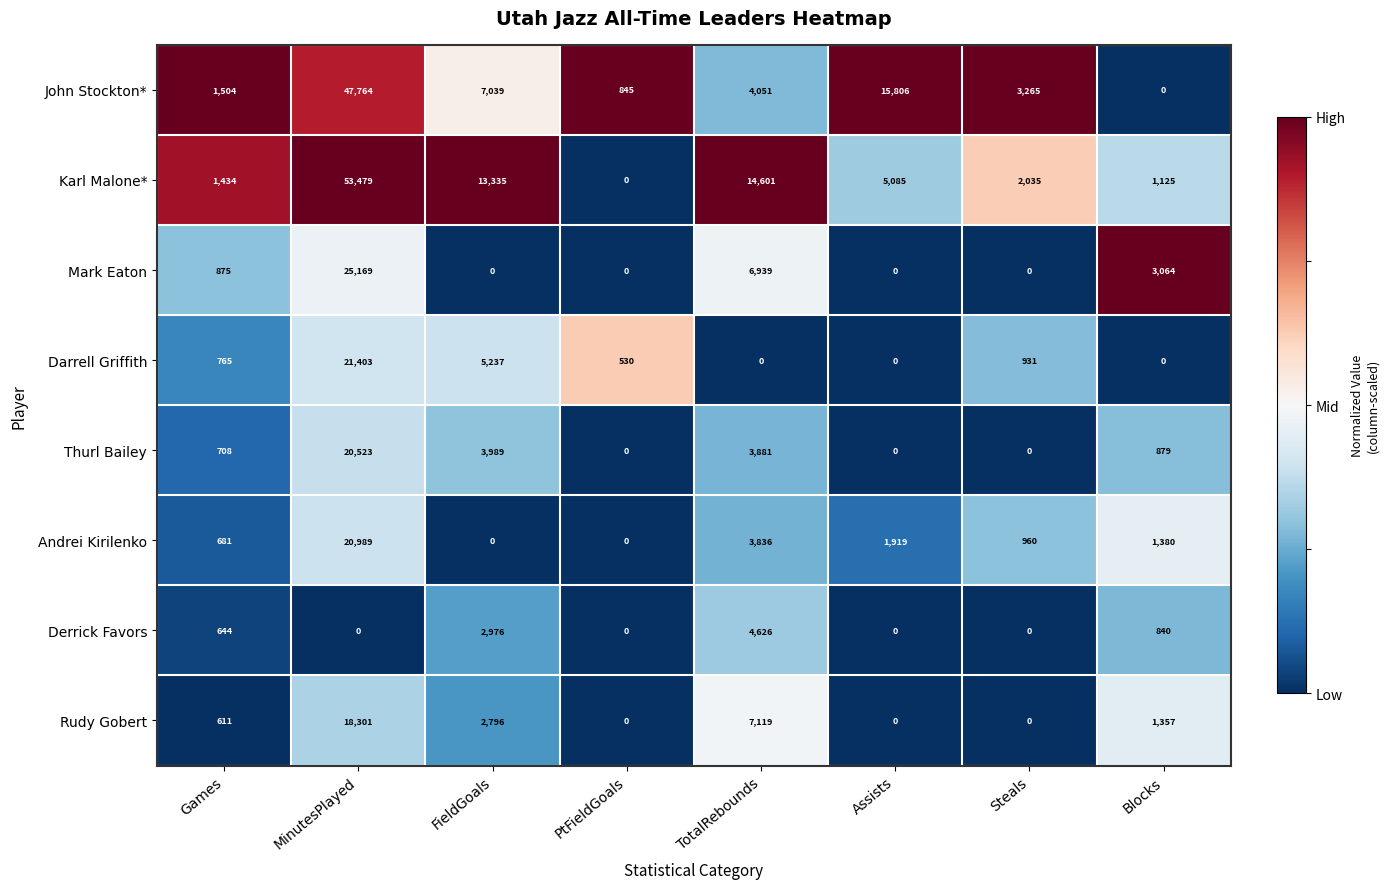

Is it true that John Stockton* equals 0 at Blocks?

True